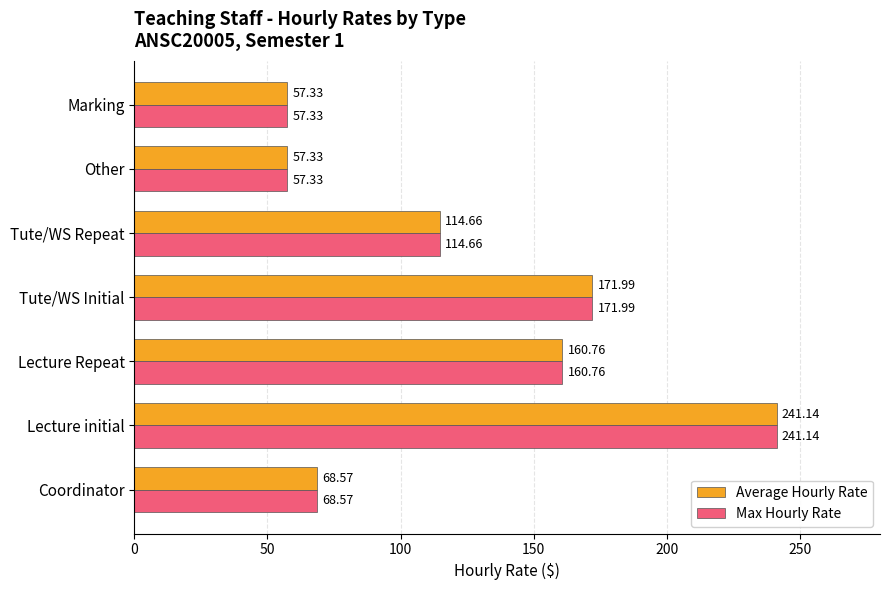

Where is Max Hourly Rate nearest to the value 149?

Lecture Repeat